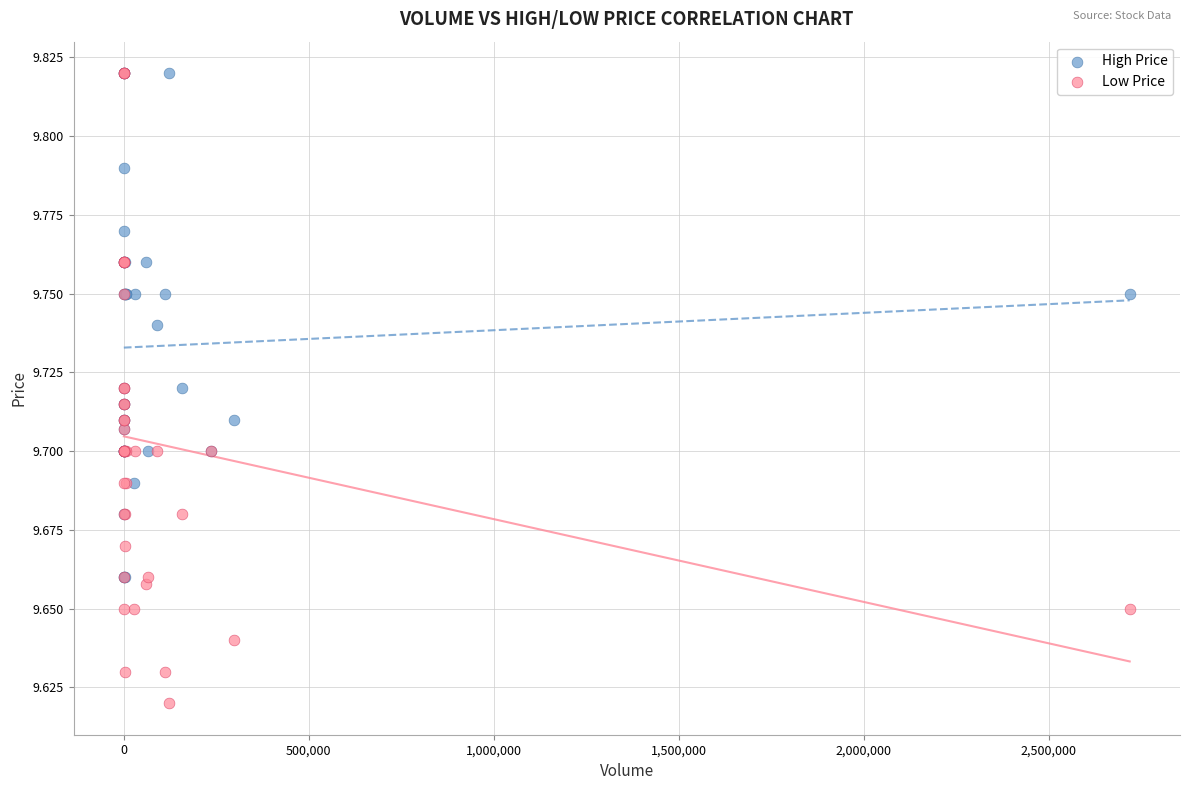

Which series contains the lowest Y value?

Low Price